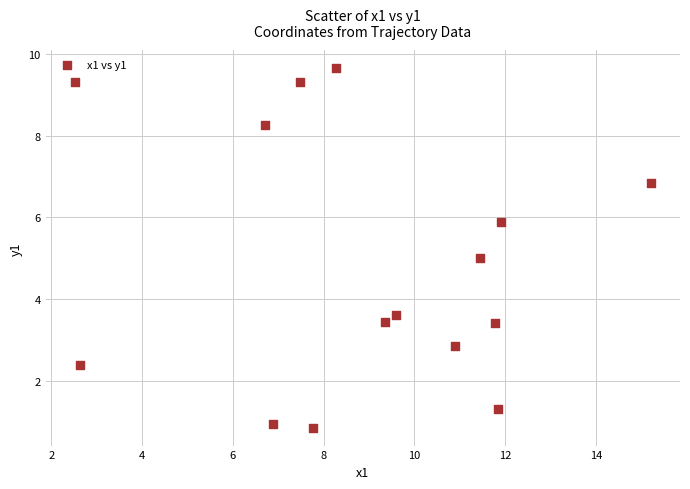

What is the range of X values (max minus min)?

12.7